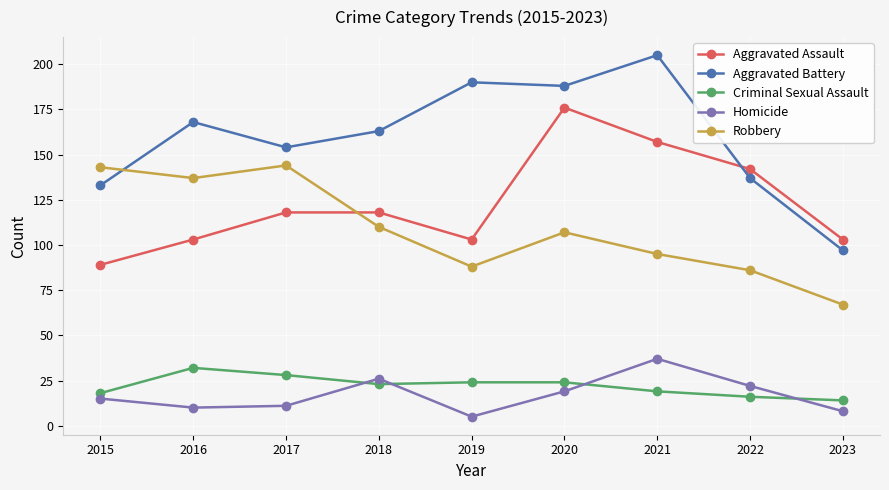

Is the value of Robbery at 2021 greater than the value of Aggravated Assault at 2015?

Yes